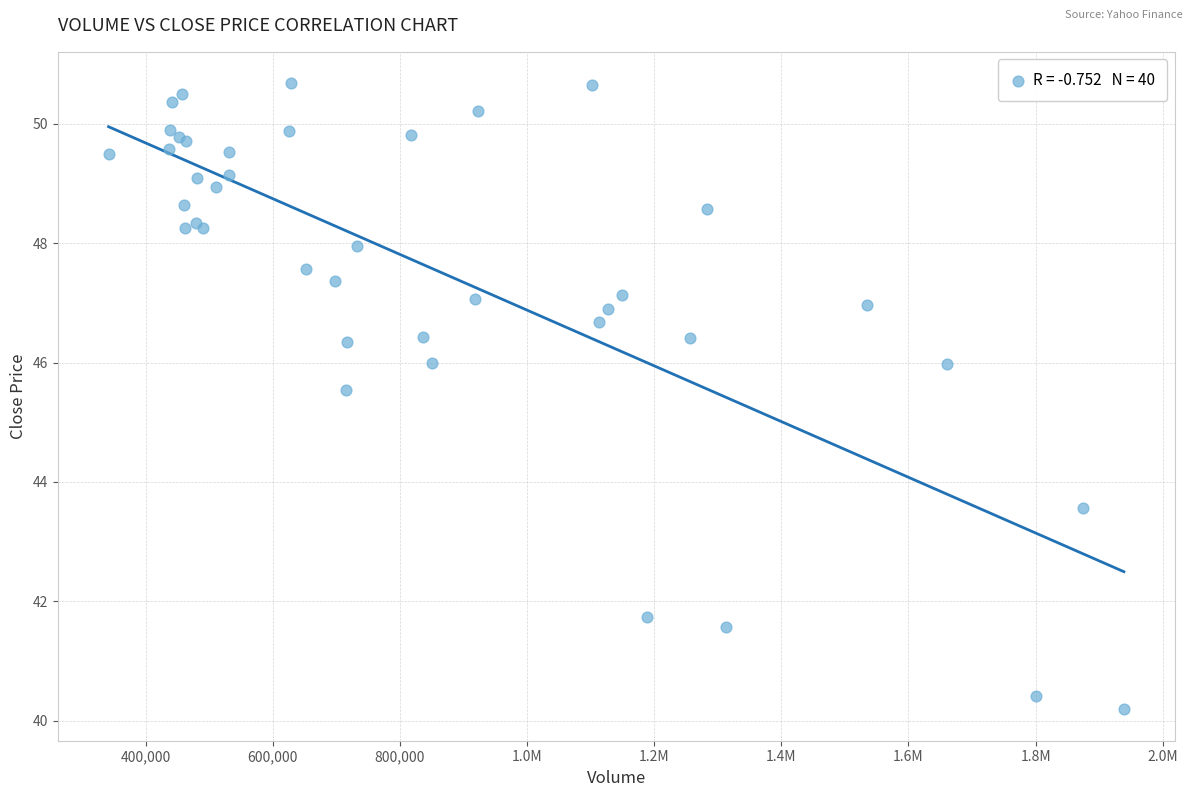

What Y value in the scatter plot is closest to 45?

45.5